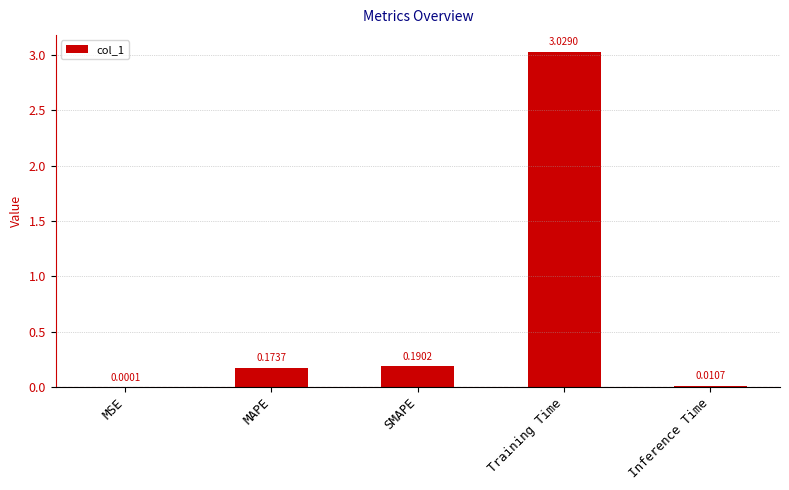

What is the average value?

0.7